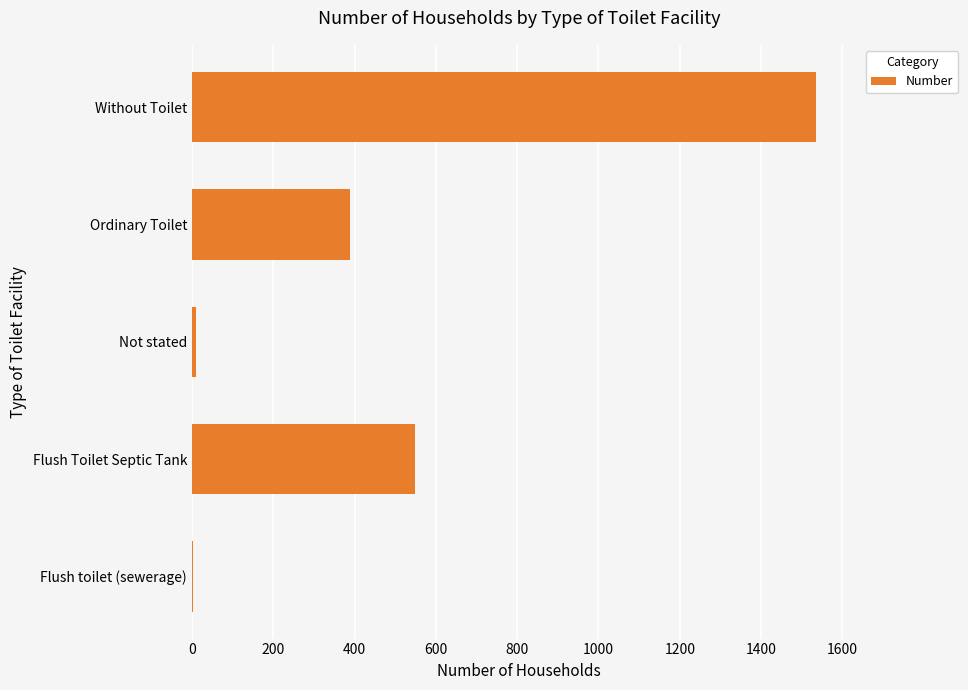

What is the greatest value displayed?

1534